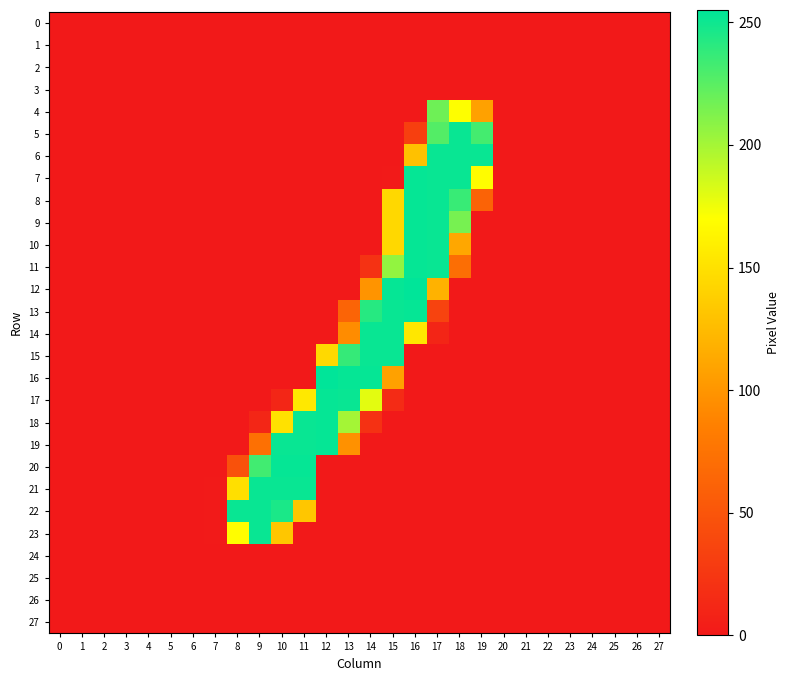

Which series has the largest range (max minus min)?

12